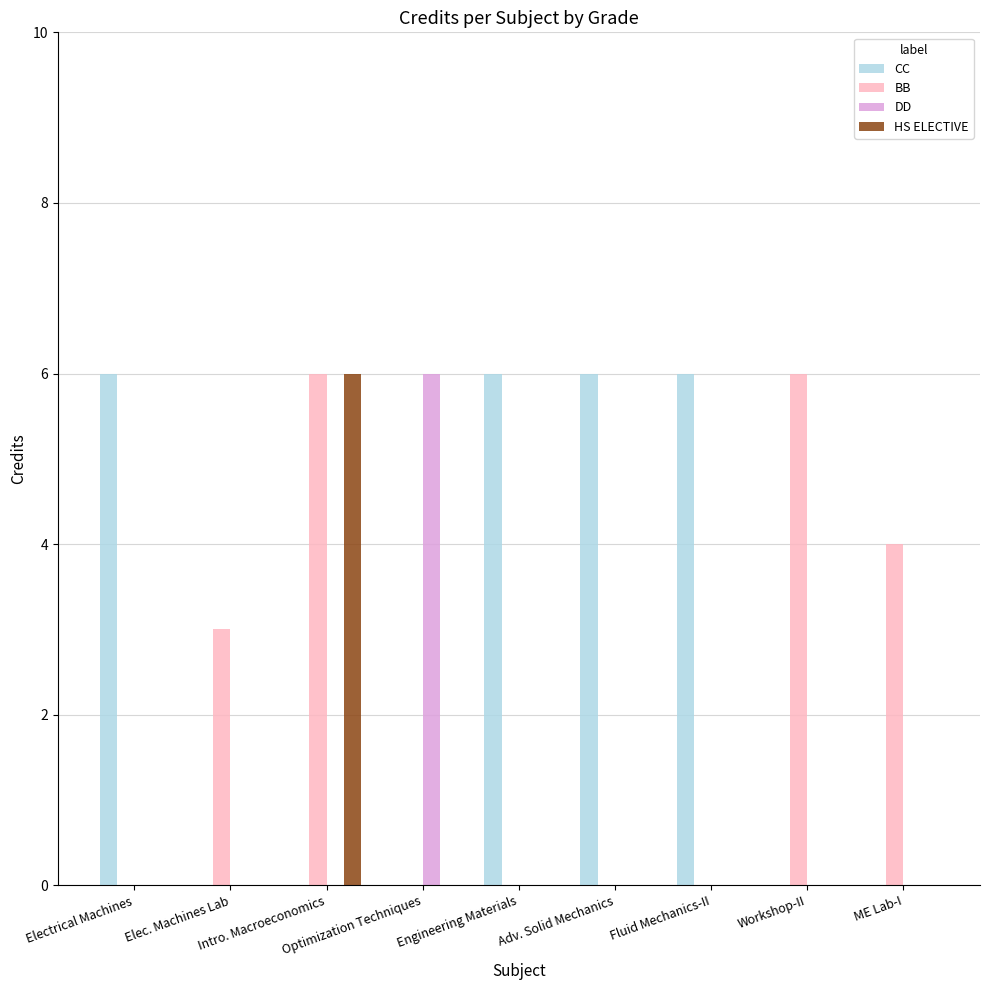

True or false: DD has a value of -4 at Adv. Solid Mechanics.

False